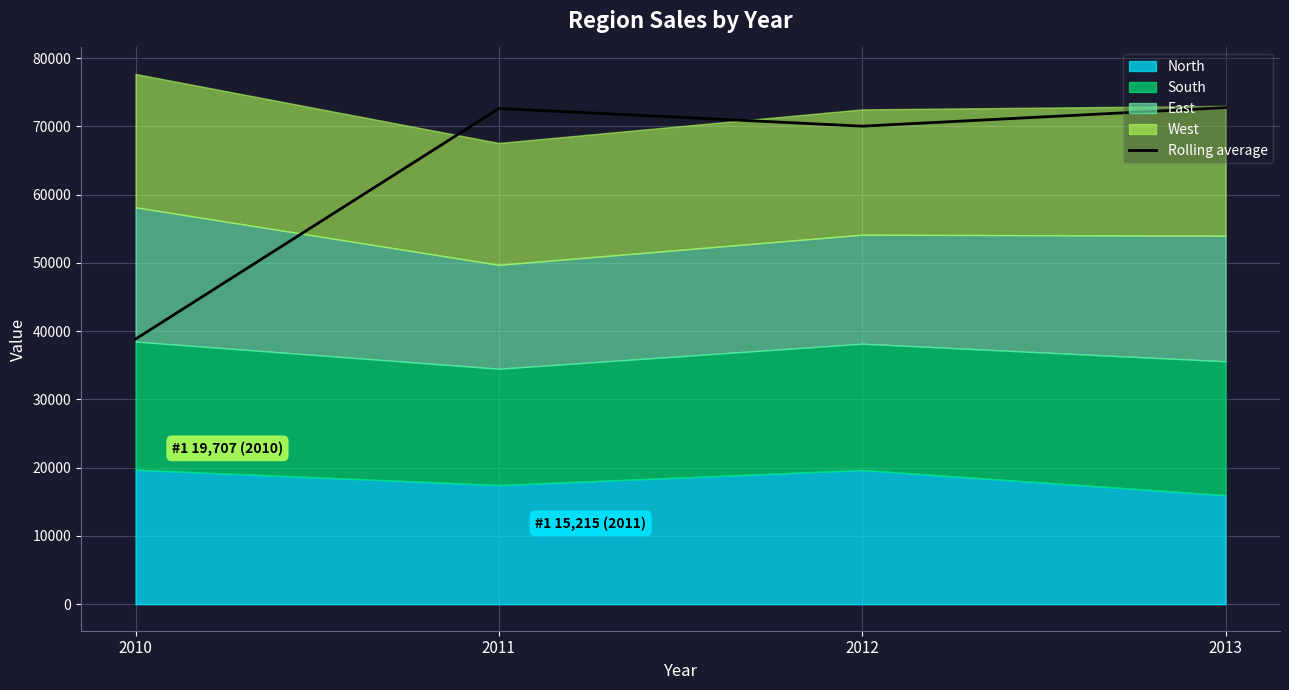

At which label is the value closest to 55788?

2012